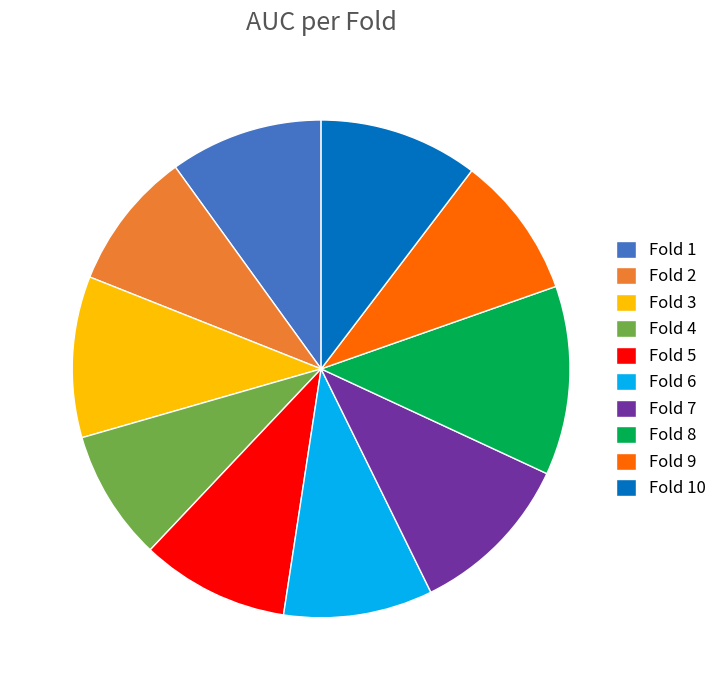

Is there any slice that represents more than half of the pie?

No